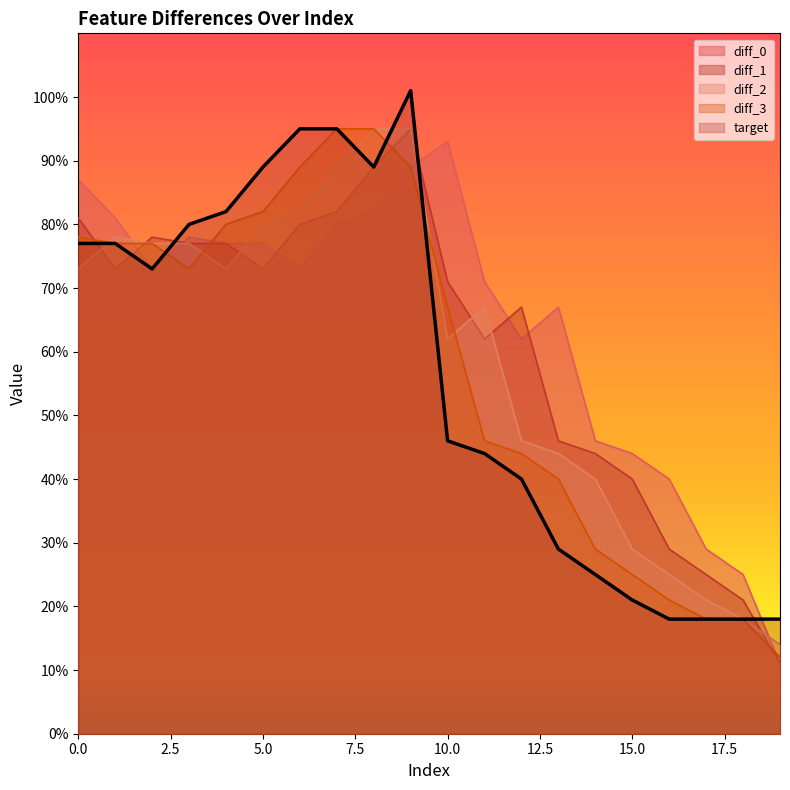

In diff_2, how many points are higher than both neighbors (excluding endpoints)?

2